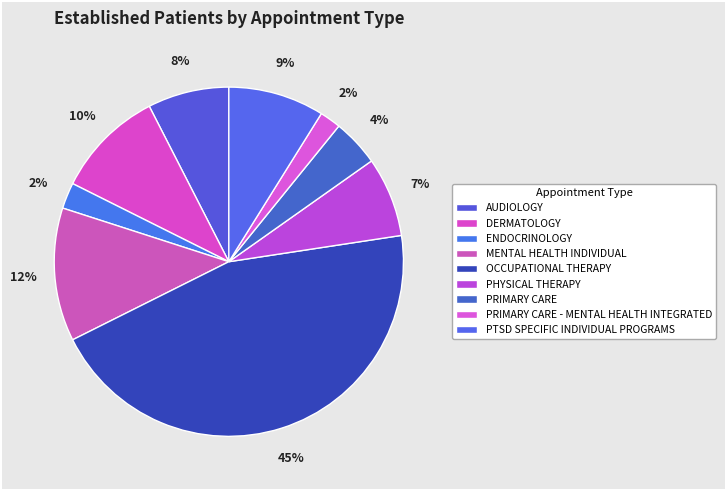

What is the ratio of the value at PHYSICAL THERAPY to the value at DERMATOLOGY?

0.7